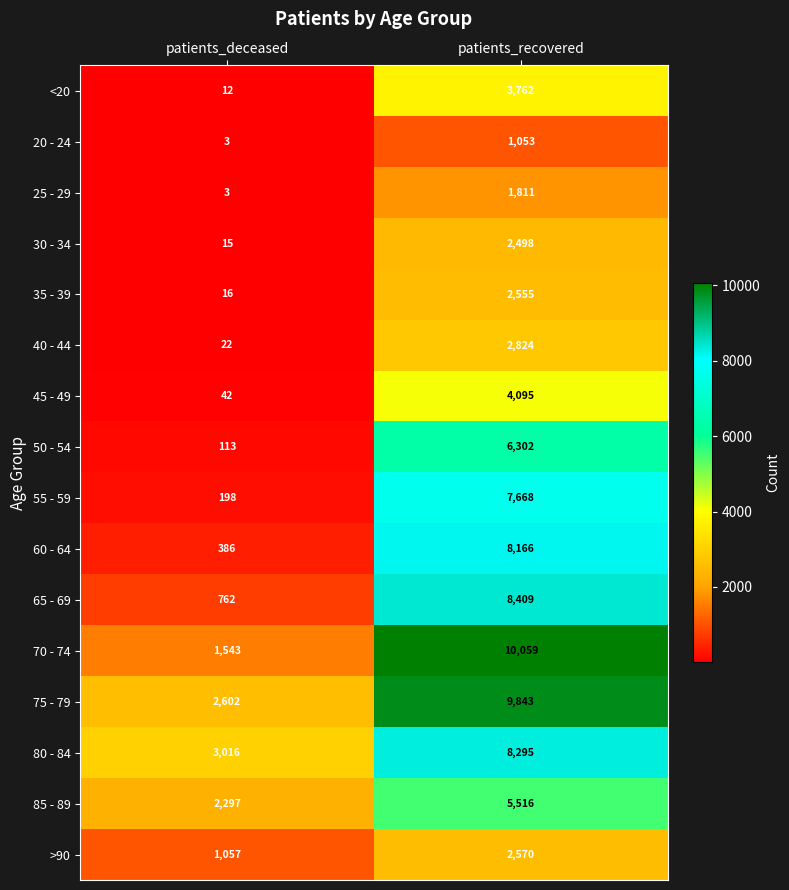

What is the sum of all >90 values?

3627